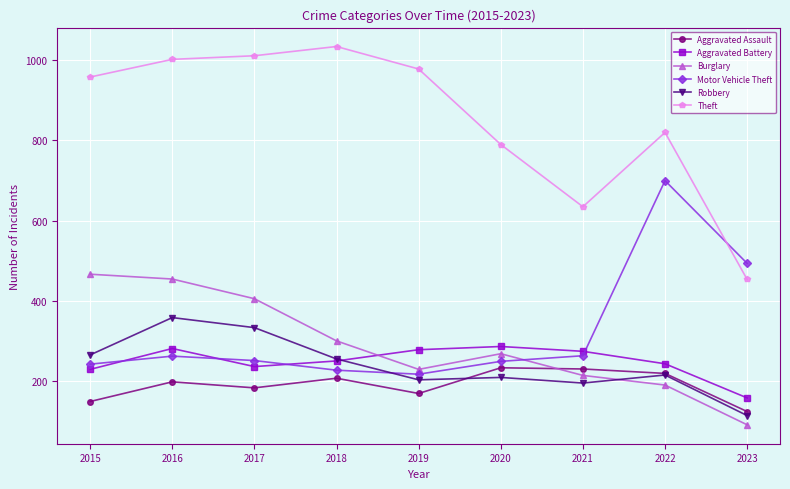

How many data points in Motor Vehicle Theft are less than 252?

4